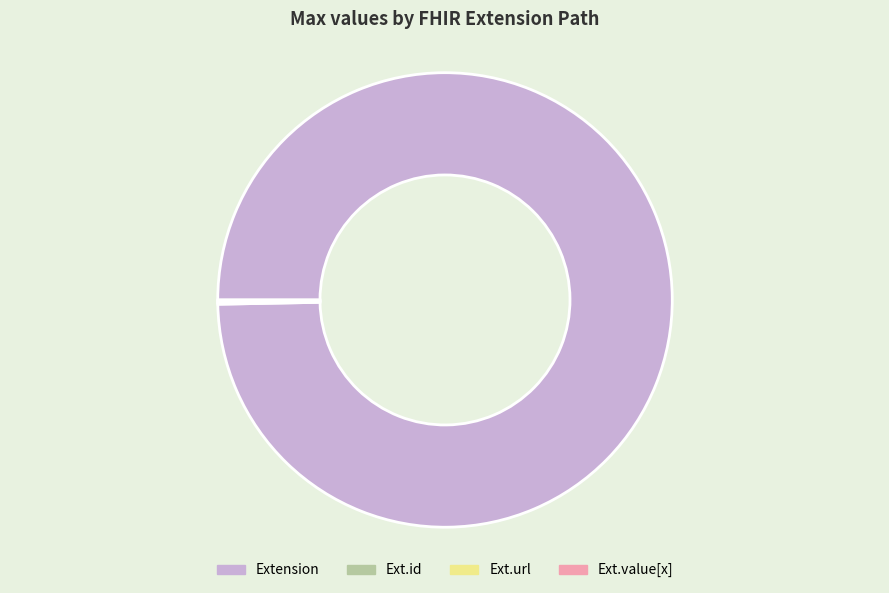

Which category accounts for the majority?

Extension